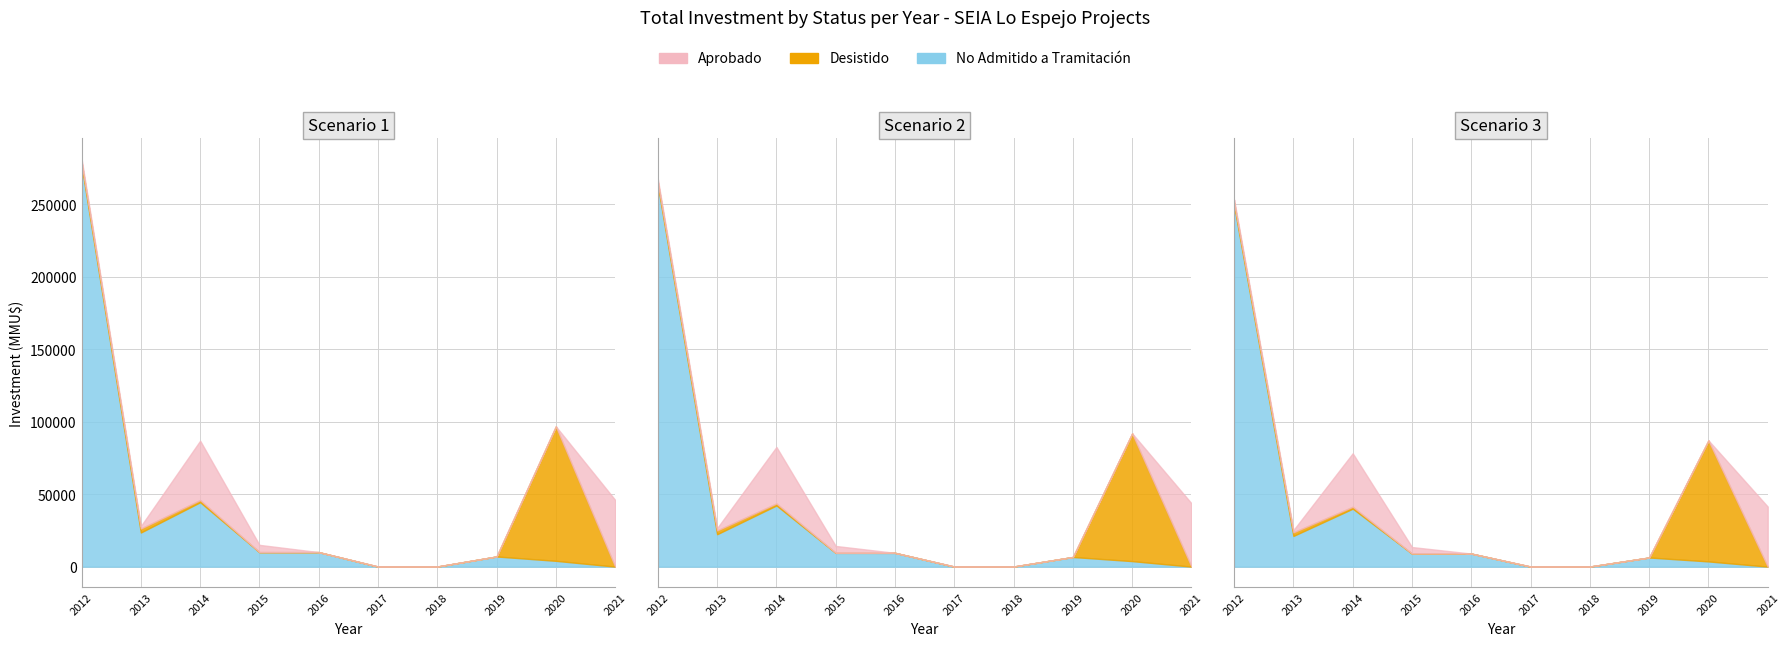

List the series in order of their peak value, lowest first.

No Admitido a Tramitación, Desistido, Aprobado